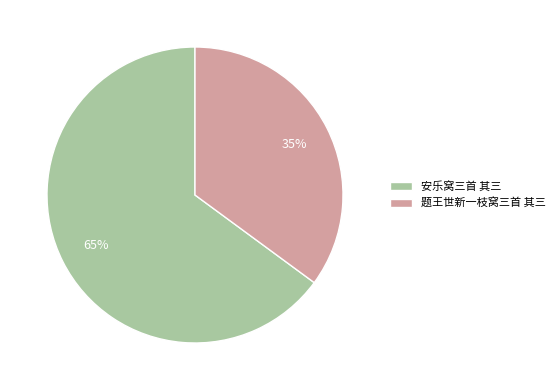

To the nearest percent, what is the difference between the 题王世新一枝窝三首 其三 and 安乐窝三首 其三 slice percentages?

30%